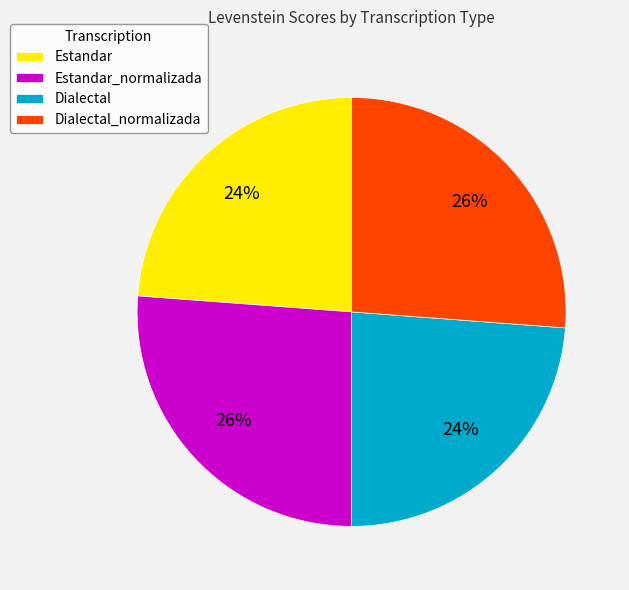

Is it true that Dialectal is 11% of the pie?

False